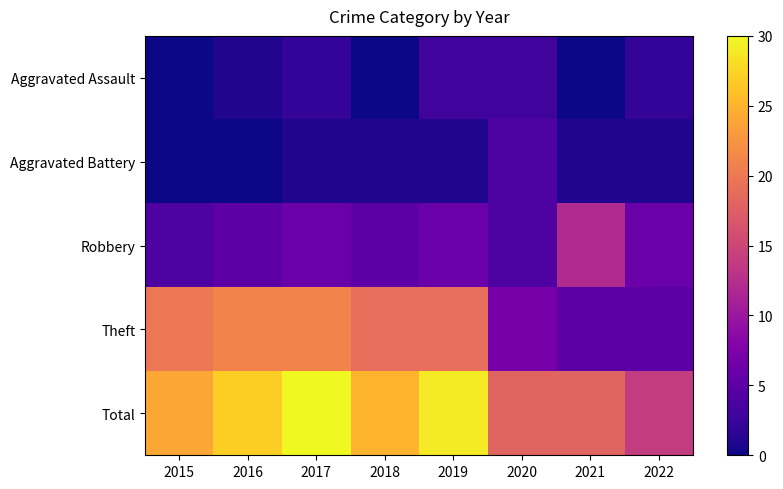

What is the total value across all series at 2019?

58